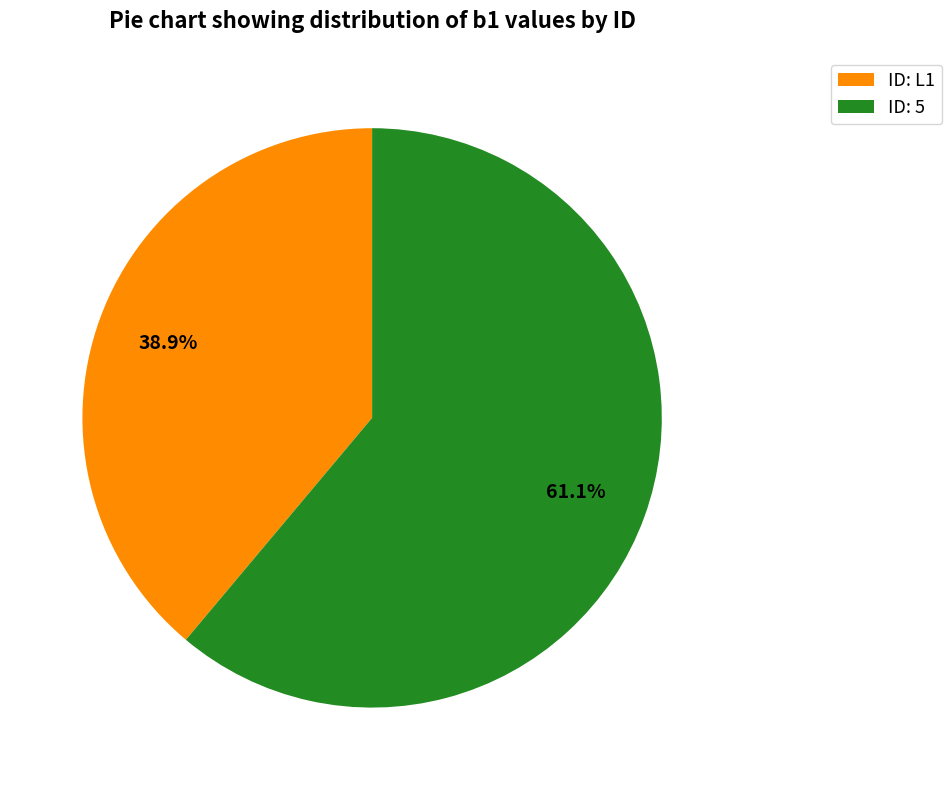

Which slice is the largest?

ID: 5